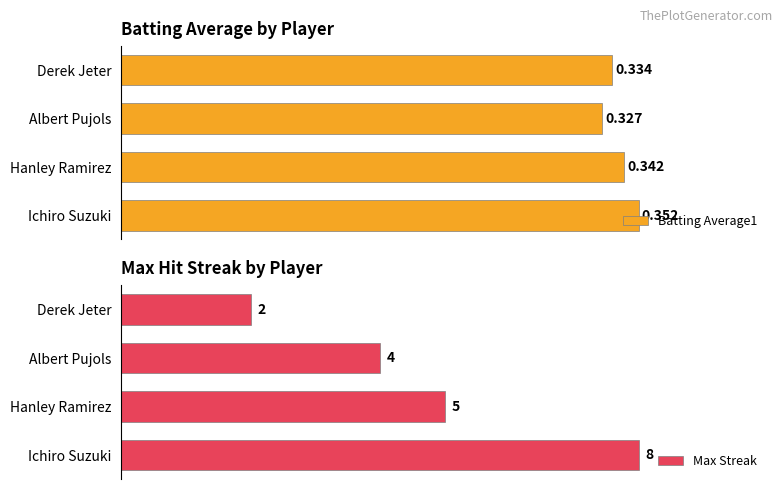

Reading left to right, list all the values displayed in this chart.

Batting Average1: 0.4	0.3	0.3	0.3
Max Streak: 8.0	5.0	4.0	2.0